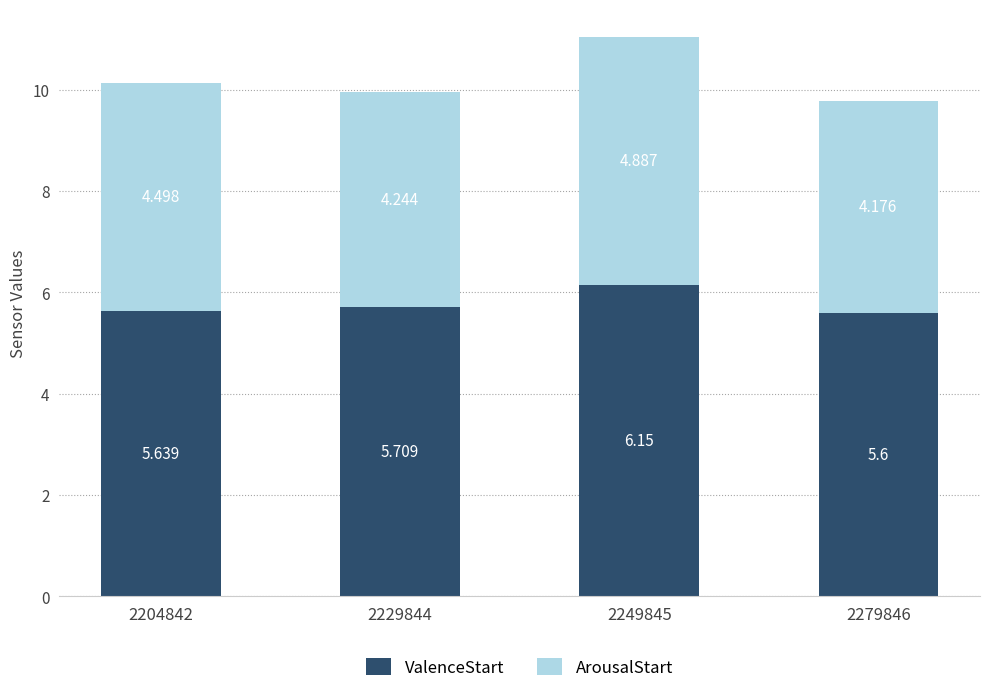

At which label does ValenceStart reach its minimum?

2279846